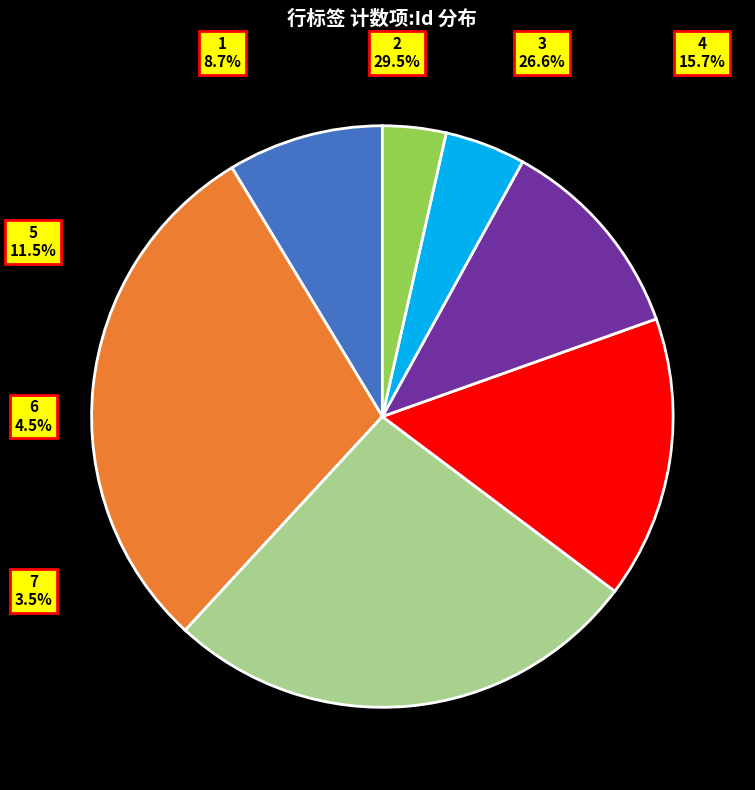

Approximately how many times larger is the value at 3 compared to 7?

7.5